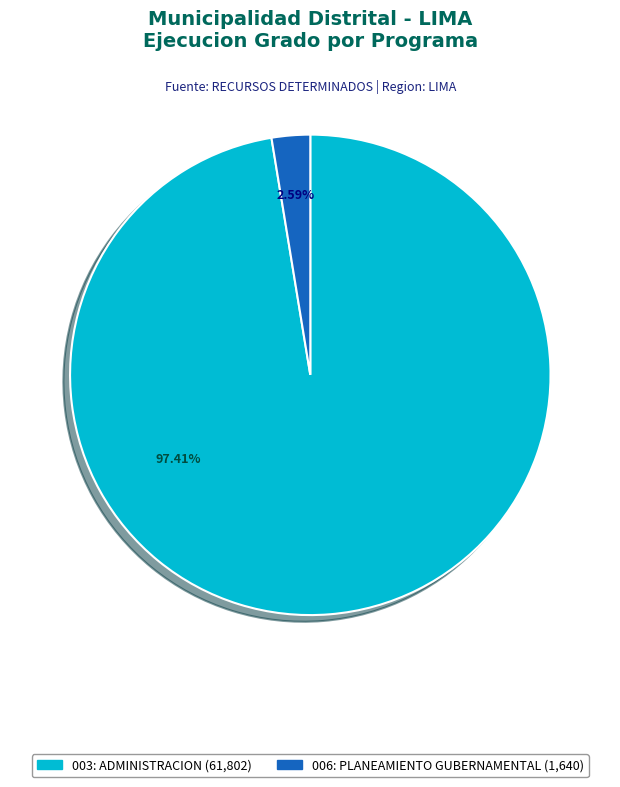

The 006: PLANEAMIENTO GUBERNAMENTAL slice represents 3% of the pie. True or false?

True